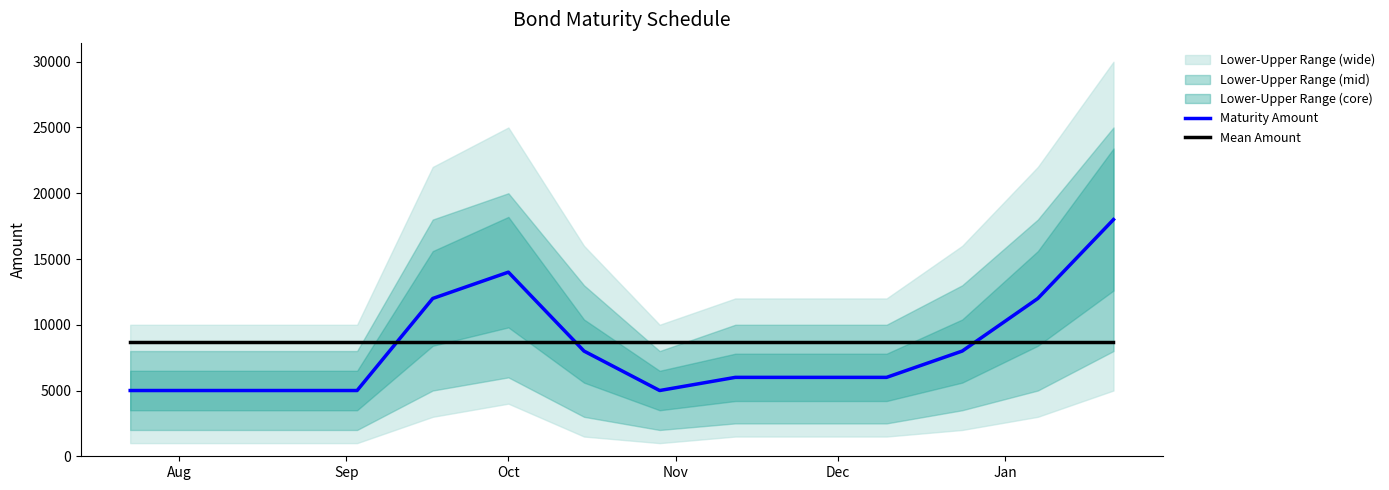

What is the lowest value of the Mean Amount series?

8666.7